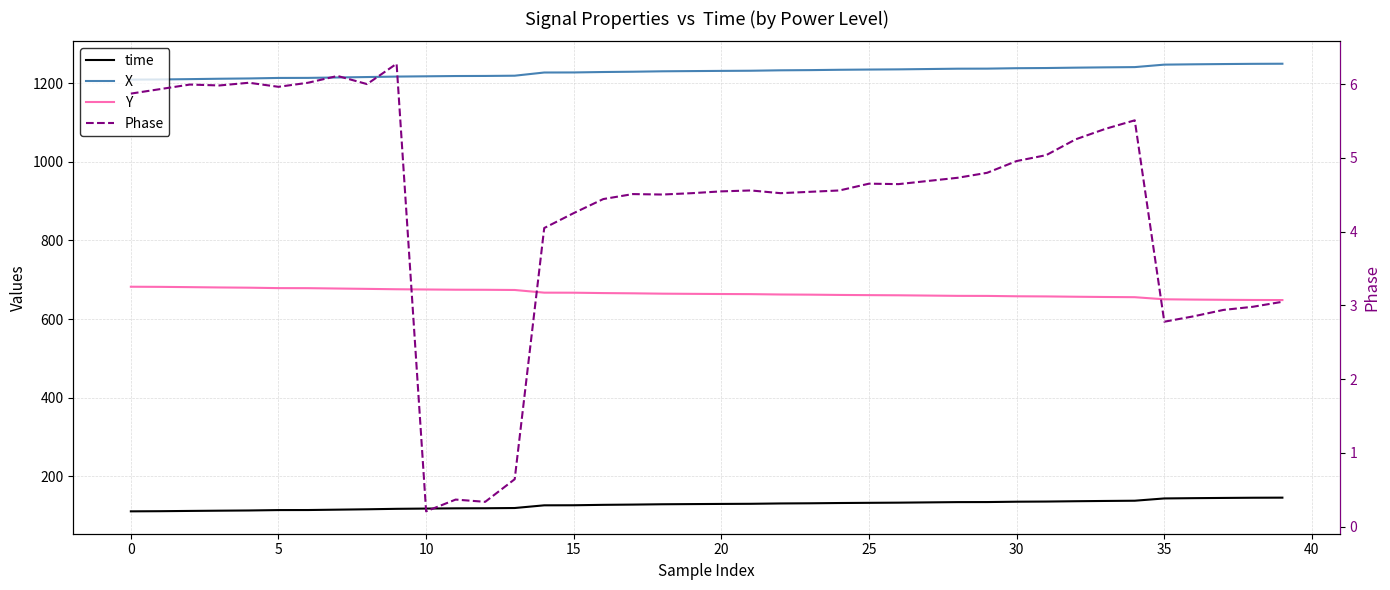

Which series has the largest total across all categories?

X